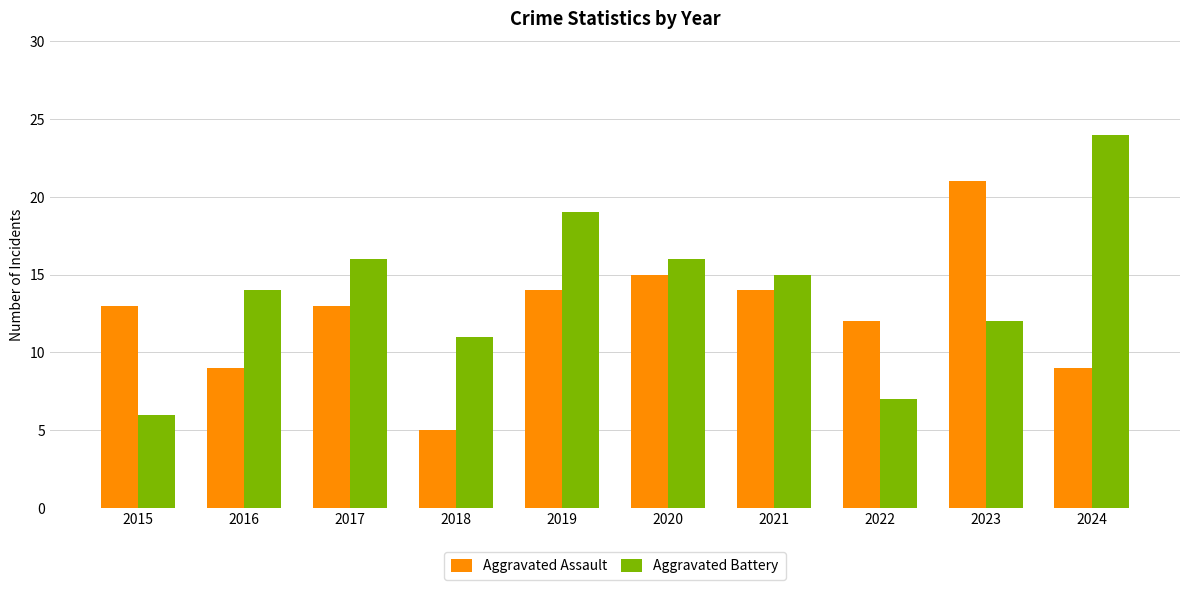

What is the difference between the maximum and minimum values in the Aggravated Assault series?

16